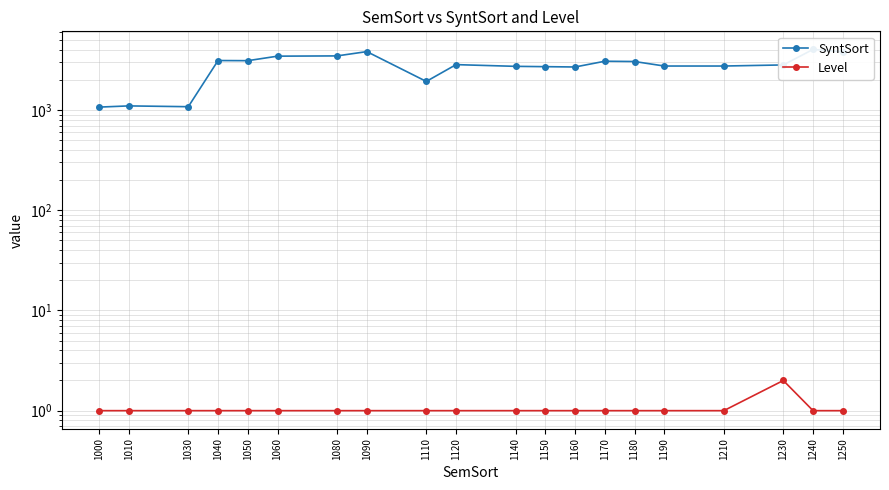

What is the difference between the highest and lowest values at 1230?

2818